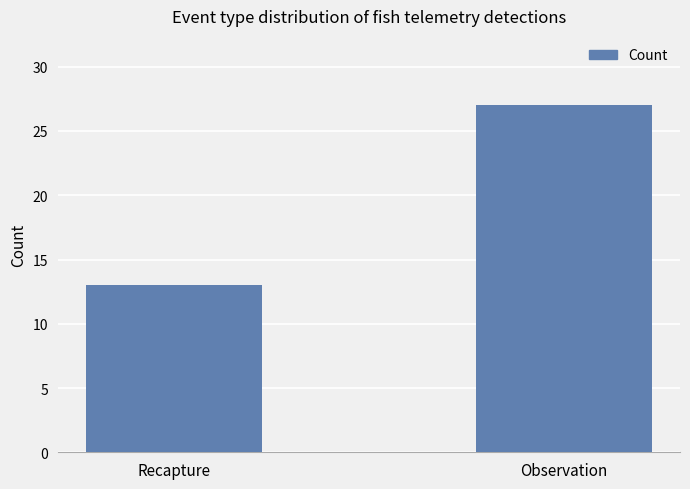

Where is the data nearest to the value 20?

Recapture